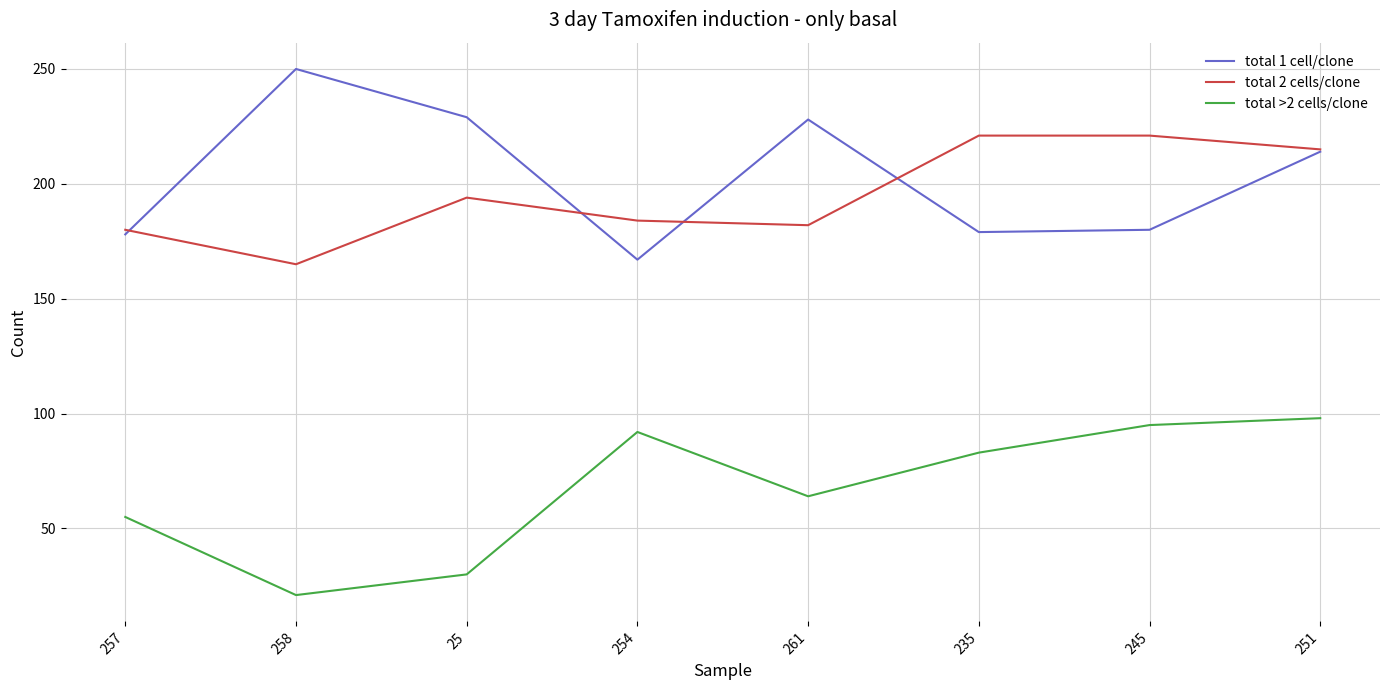

Rank the series by their maximum value, from highest to lowest.

total 1 cell/clone, total 2 cells/clone, total >2 cells/clone